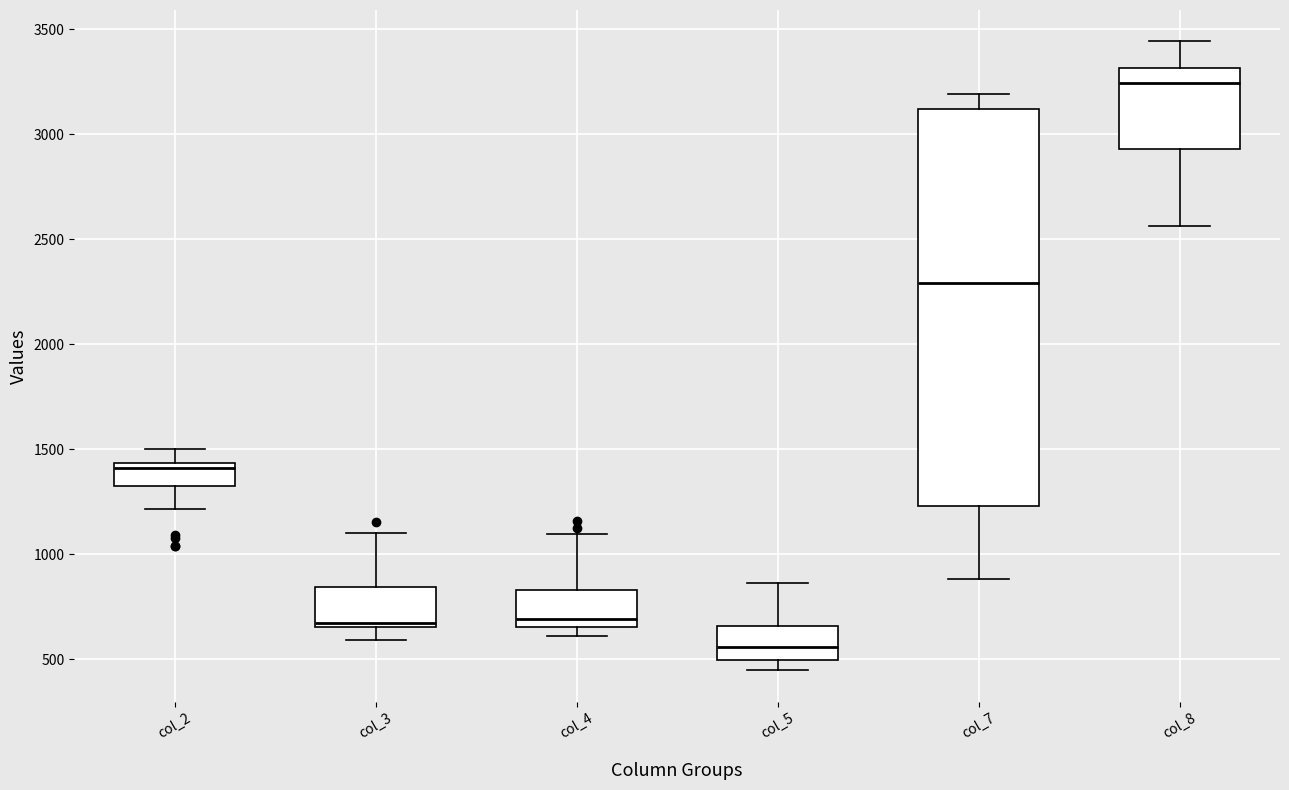

Which box is the tallest, from its lower edge to its upper edge?

col_7